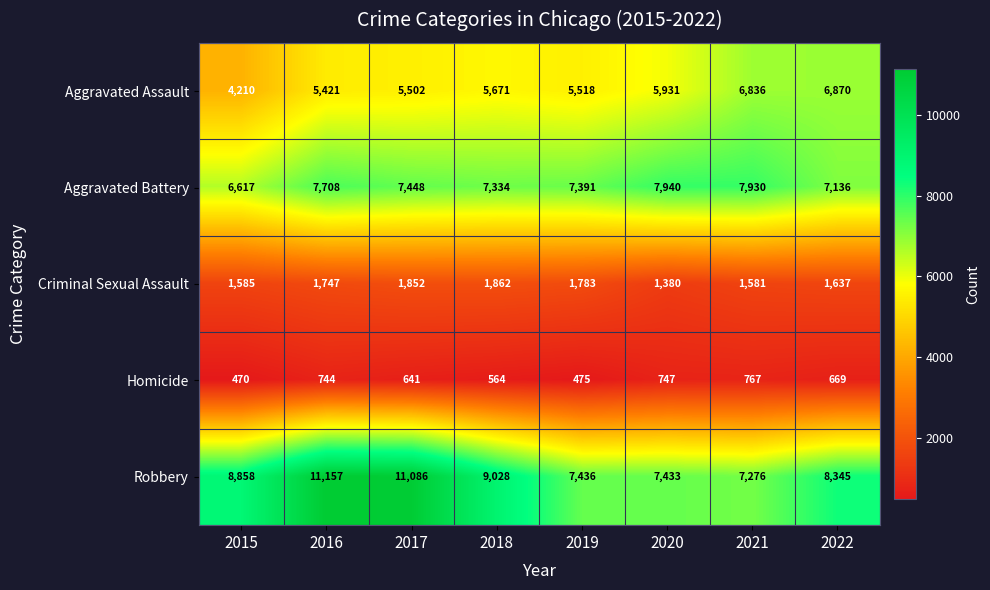

List the series in order of their peak value, lowest first.

Homicide, Criminal Sexual Assault, Aggravated Assault, Aggravated Battery, Robbery